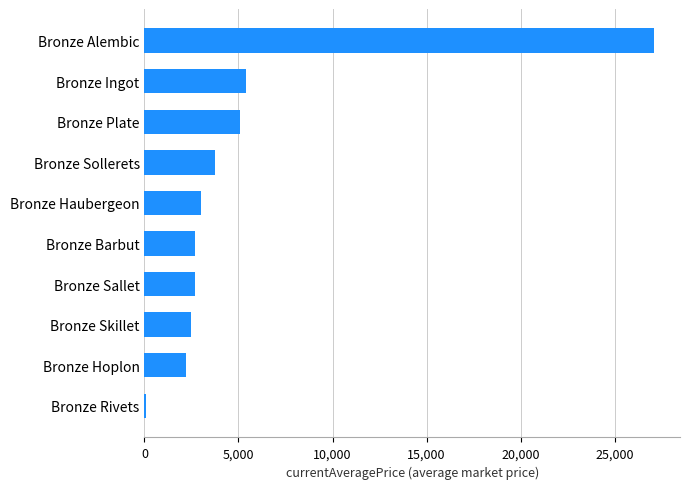

How many data points does each series have?

10